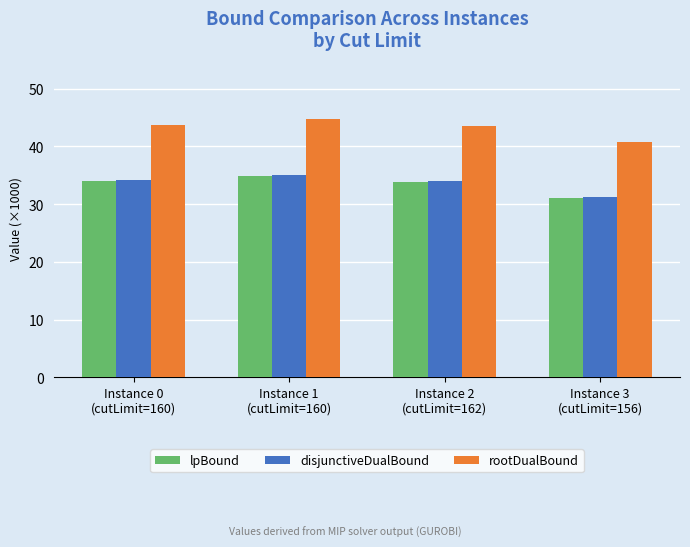

Is it true that lpBound equals 33.9 at Instance 2
(cutLimit=162)?

True